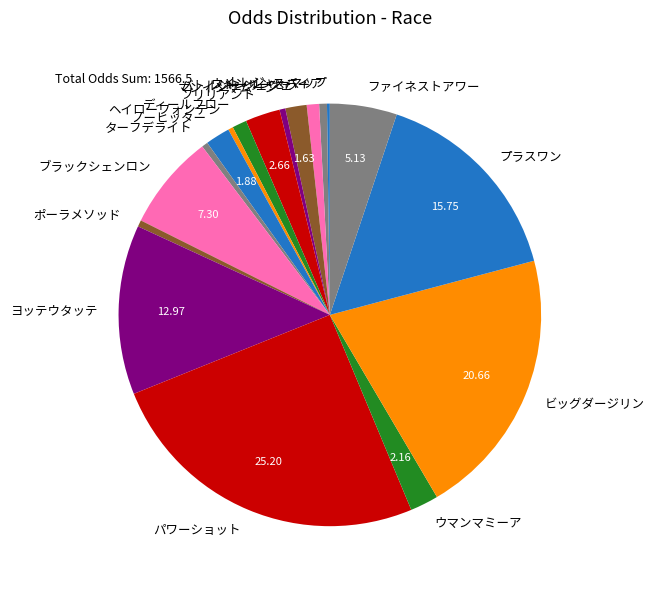

Combined, do ウマンマミーア and ノーヒッター account for over 50%?

No